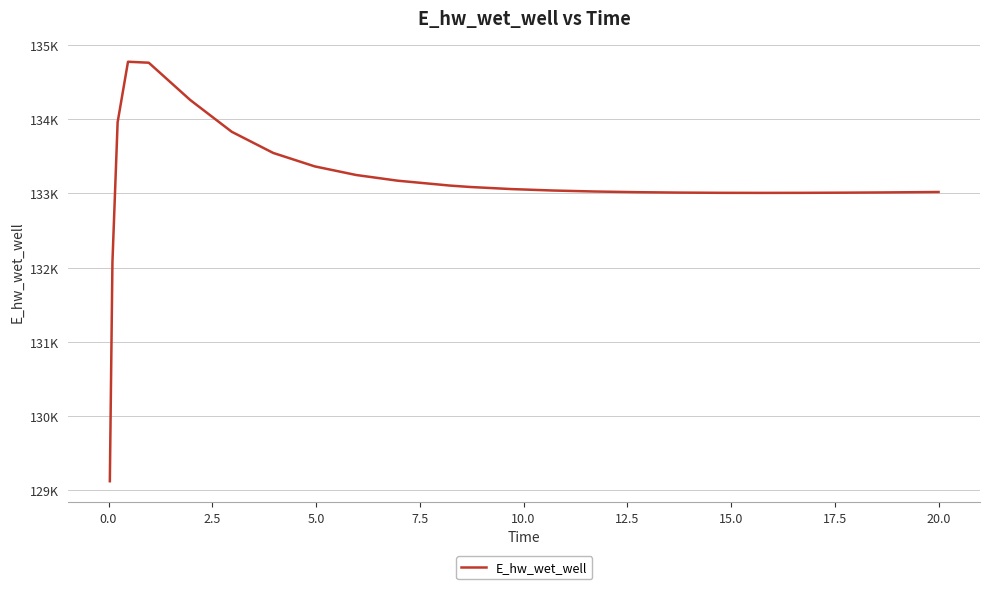

Does the chart display data point markers on the line(s)?

No